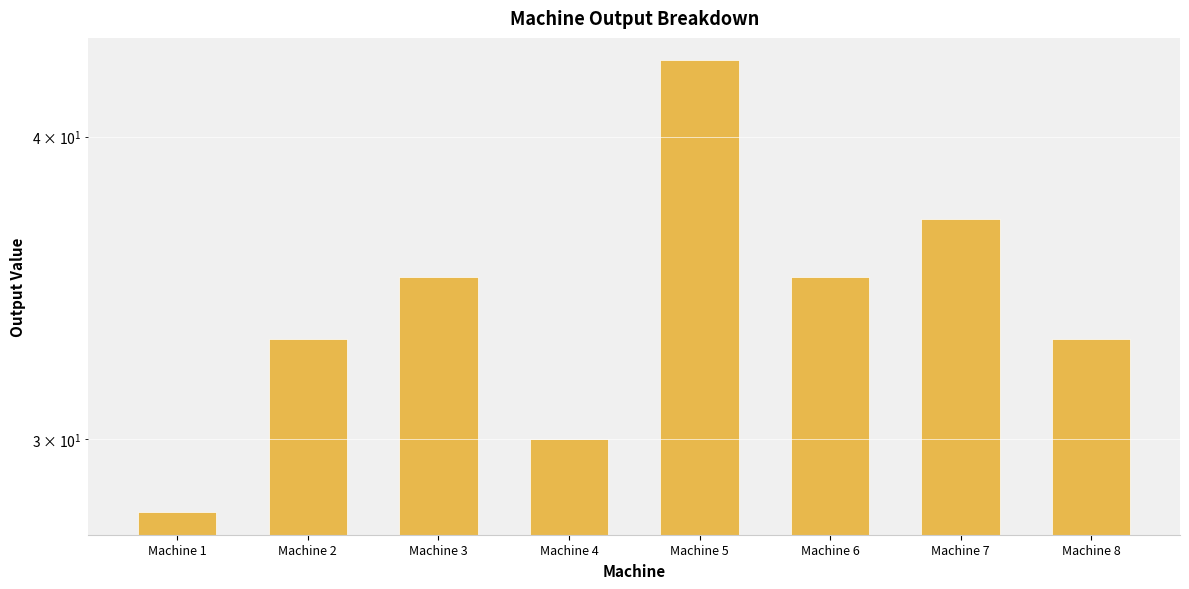

Rank the categories by value from highest to lowest.

Machine 5, Machine 7, Machine 3, Machine 6, Machine 2, Machine 8, Machine 4, Machine 1